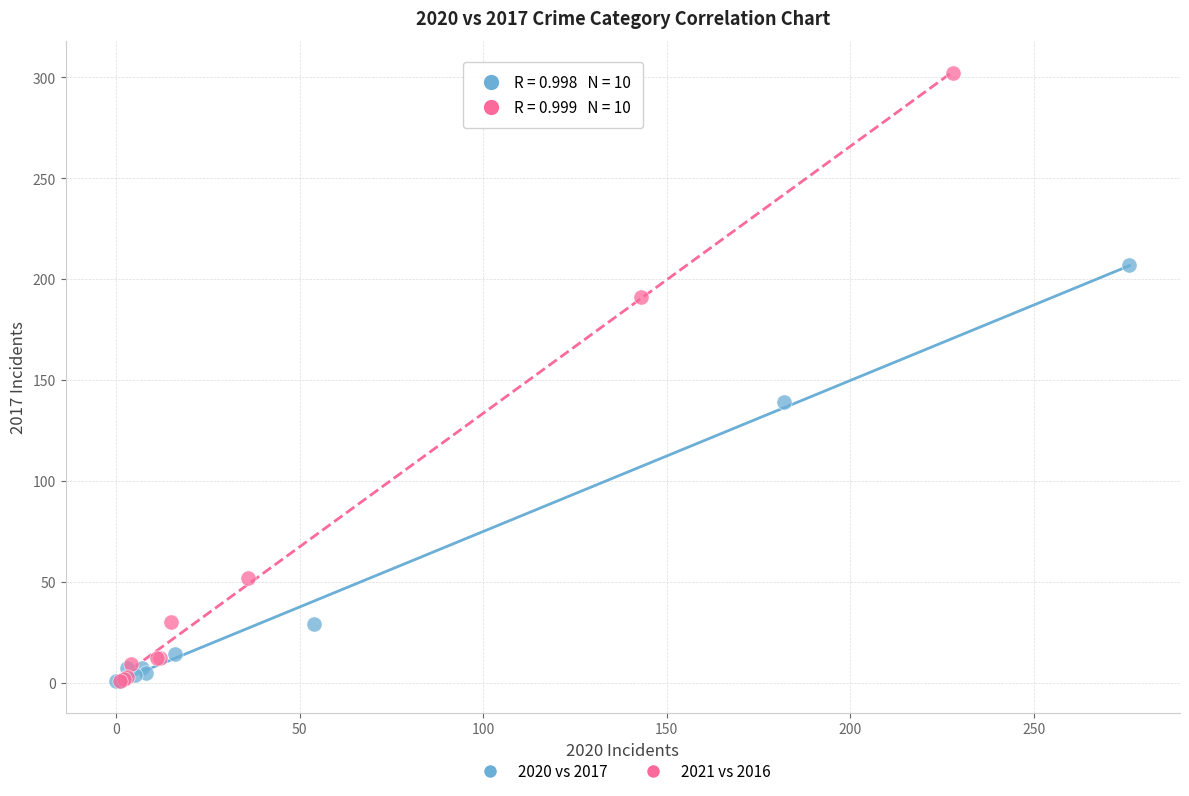

Which series has the largest Y range (max minus min)?

2021 vs 2016